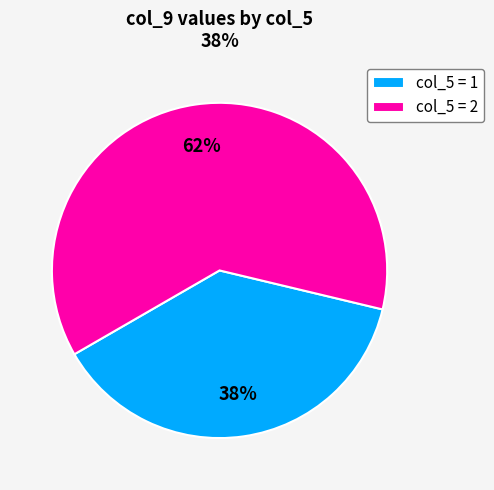

True or false: col_5 = 1 accounts for 51% of the total.

False